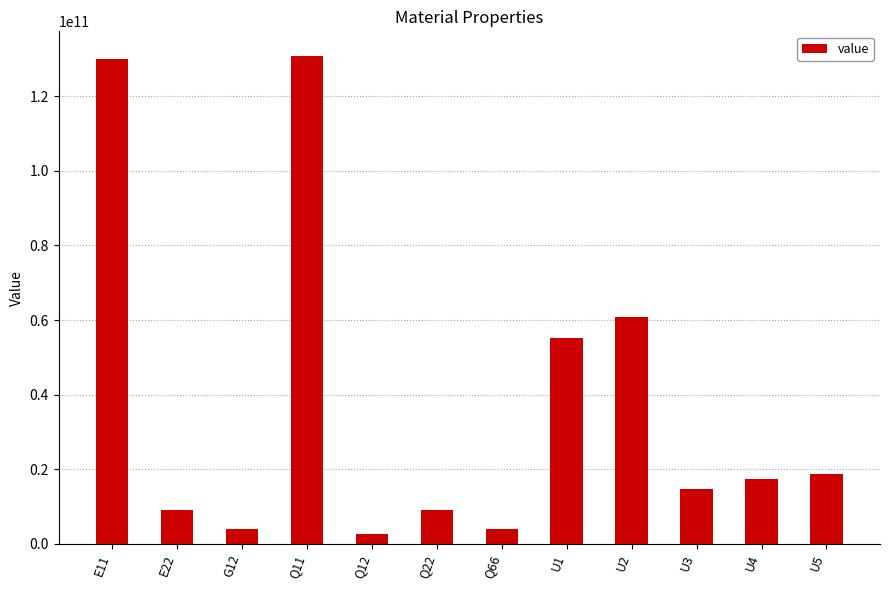

What is the maximum value shown in the chart?

130815078566.5